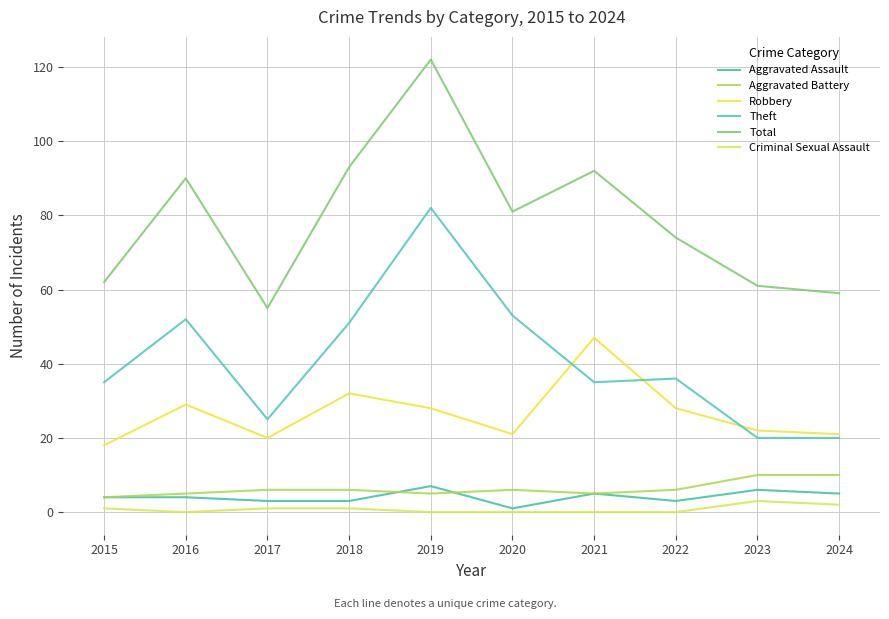

The value of Robbery at 2020 is 21. True or false?

True